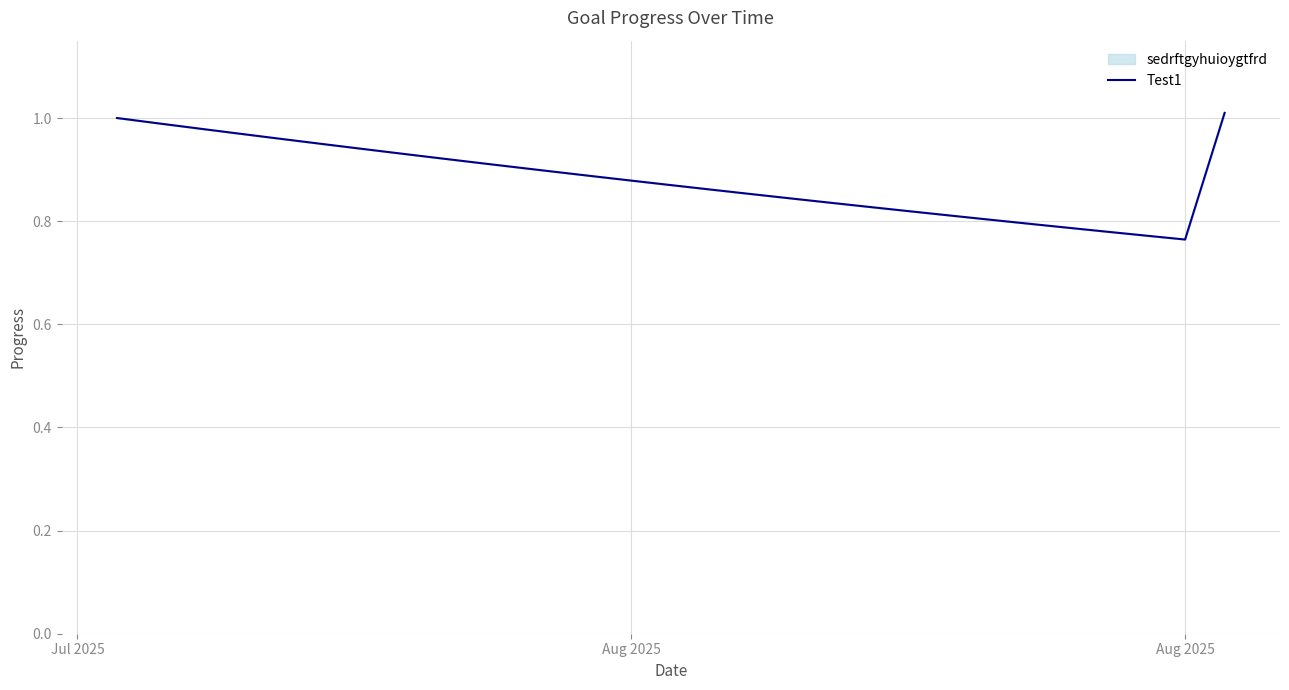

Is it true that the value at 10 is 0.3?

False